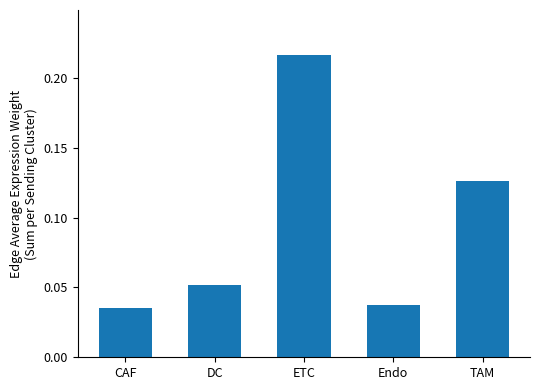

What is the sum of the values at ETC and TAM?

0.3